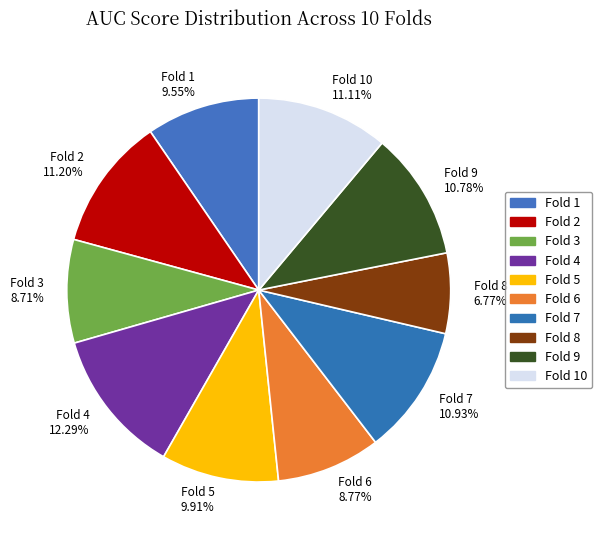

Is the sum of Fold 8 6.77% and Fold 7 10.93% greater than half?

No